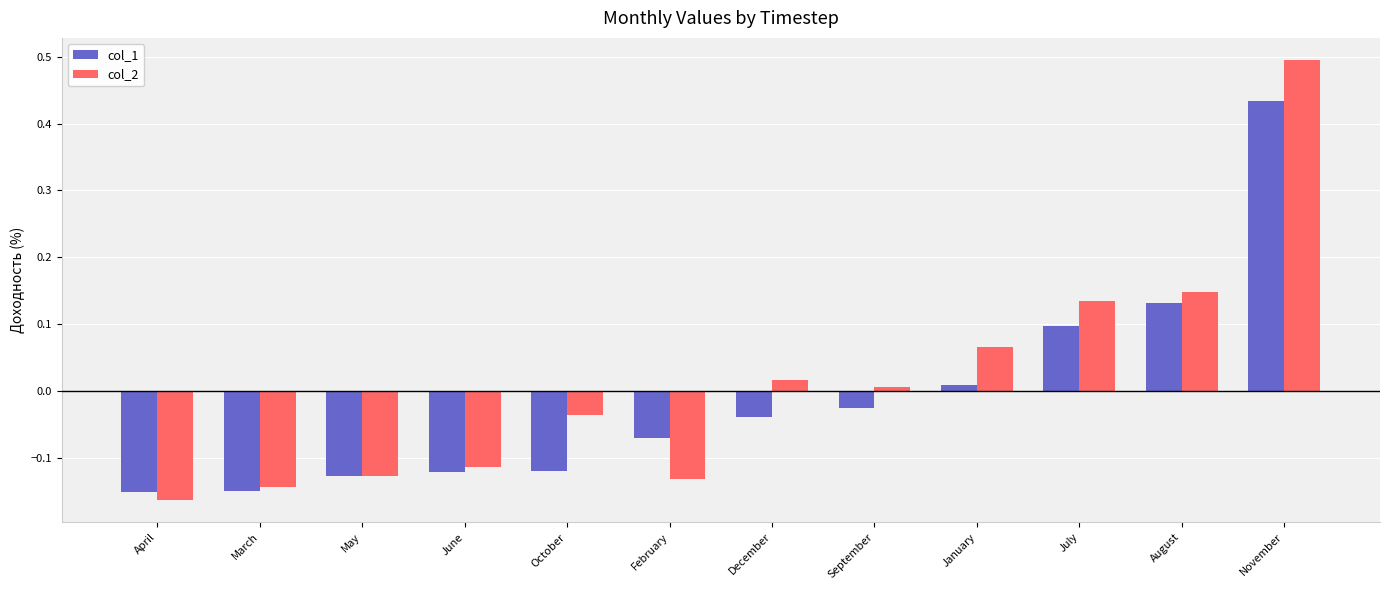

Which series changed the most between March and October?

col_2